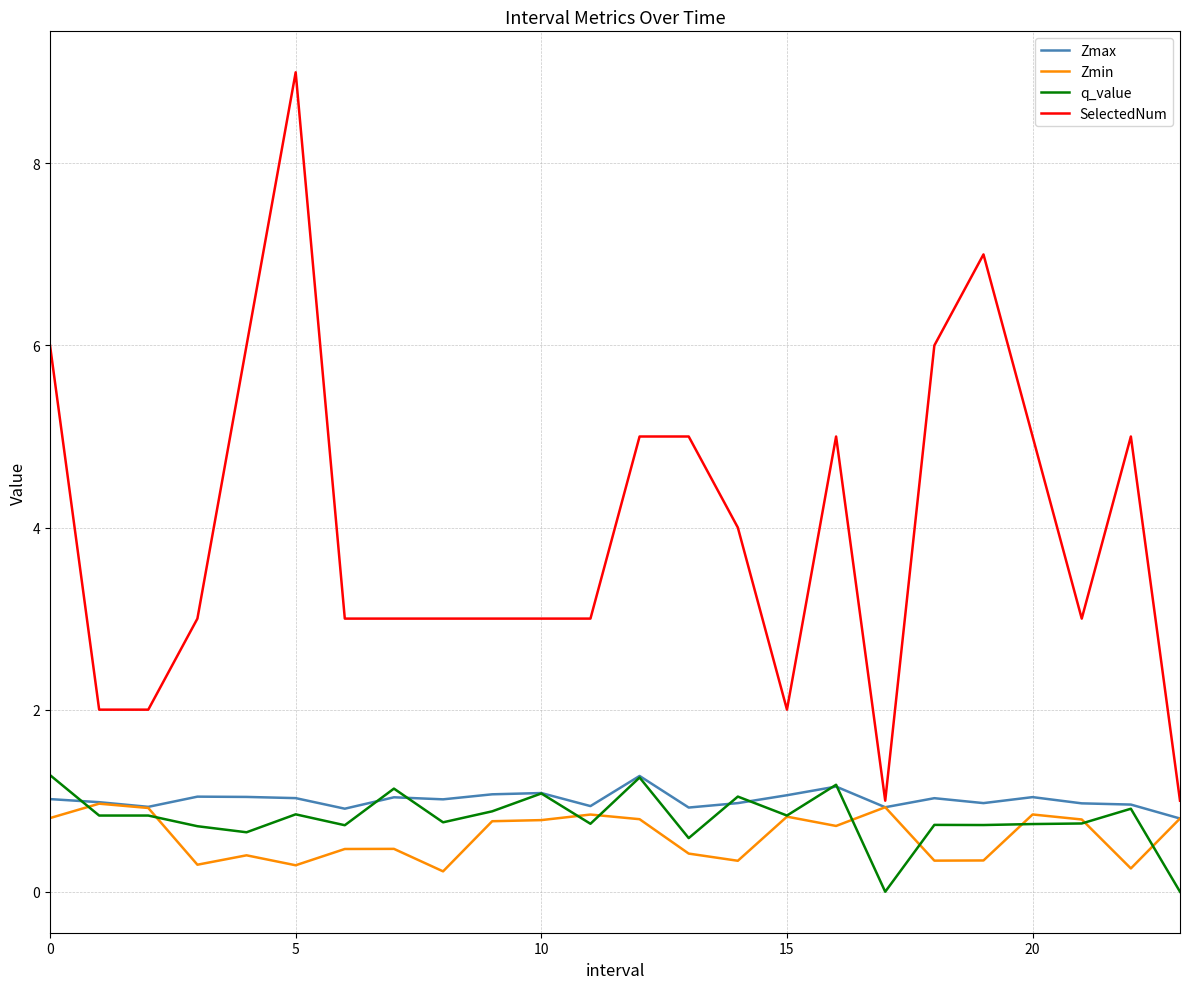

What is the maximum value shown in the chart?

9.0